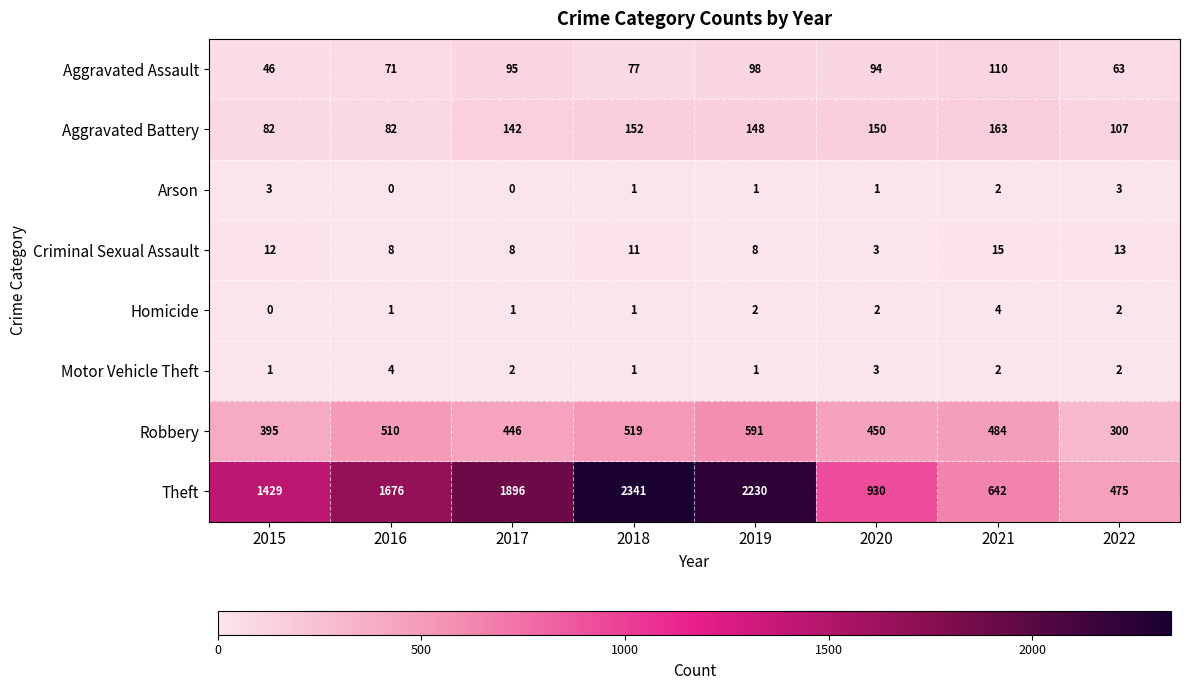

What is the sum of the Arson values at 2022 and 2020?

4